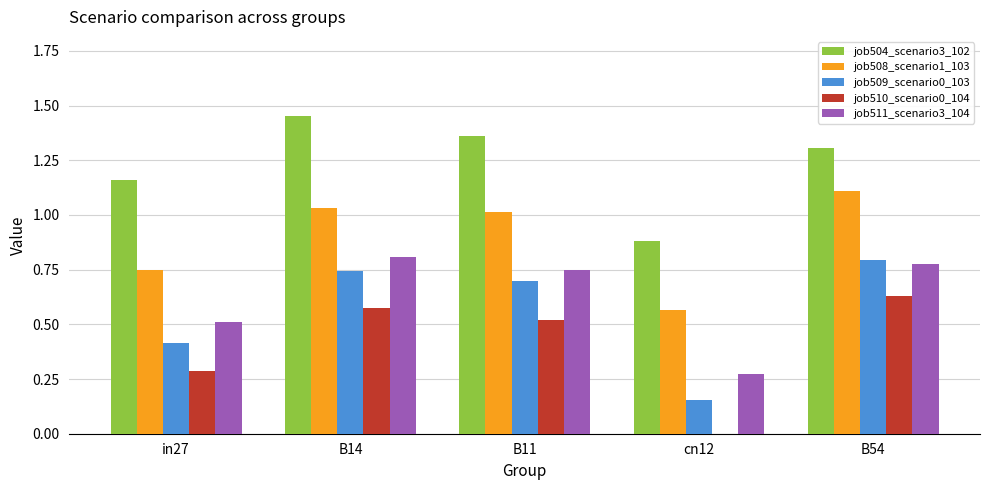

Which series changed the most between B14 and cn12?

job509_scenario0_103